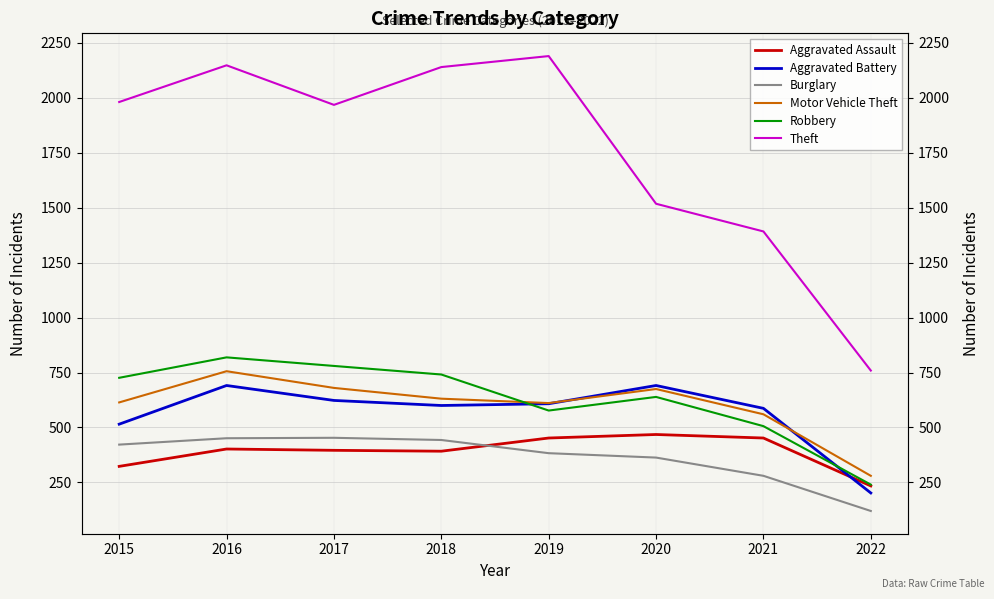

Between which two adjacent categories do Aggravated Battery and Aggravated Assault first intersect?

2021 and 2022